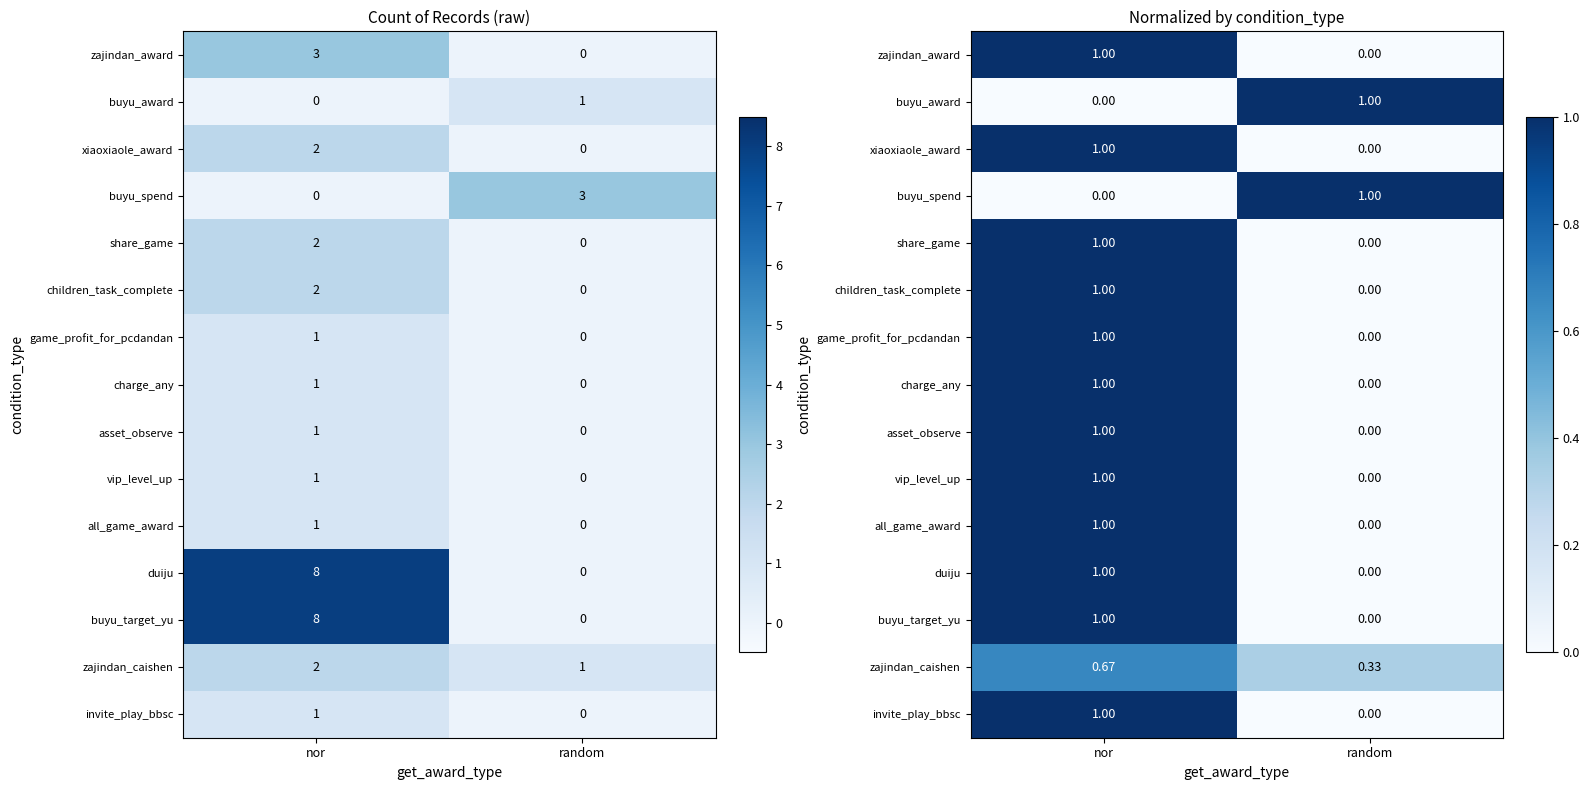

Rank the series by their maximum value, from lowest to highest.

zajindan_caishen, zajindan_award, buyu_award, xiaoxiaole_award, buyu_spend, share_game, children_task_complete, game_profit_for_pcdandan, charge_any, asset_observe, vip_level_up, all_game_award, duiju, buyu_target_yu, invite_play_bbsc